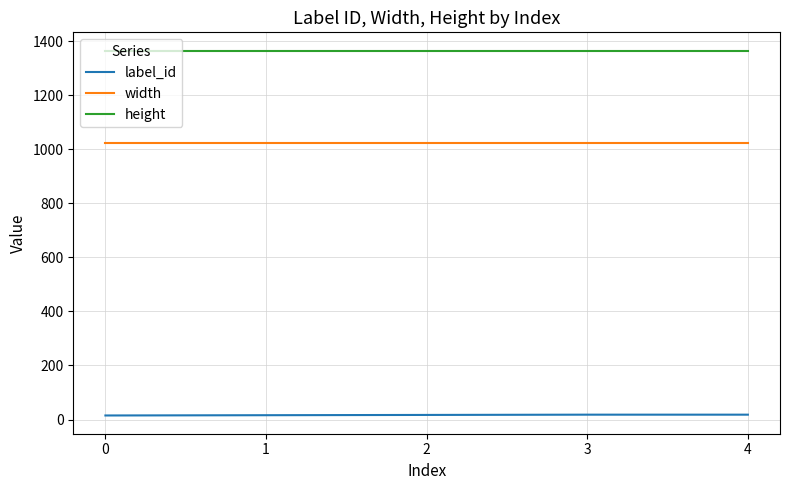

True or false: width and height cross at least once.

False